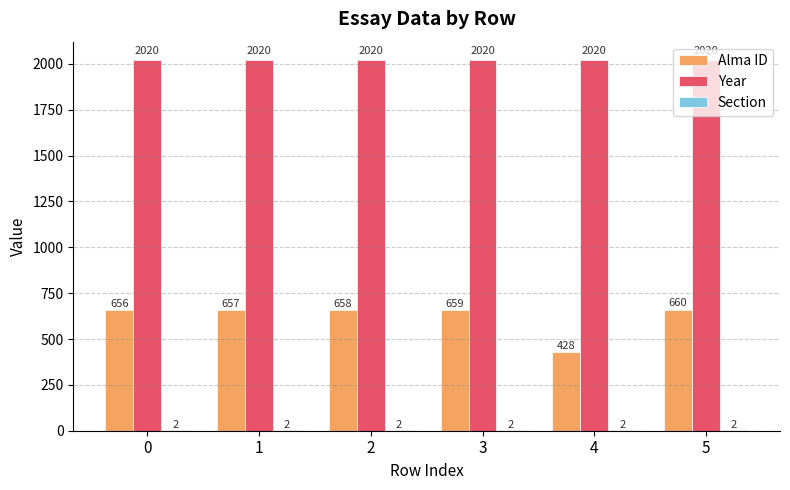

At which category is the sum across all series the highest?

5